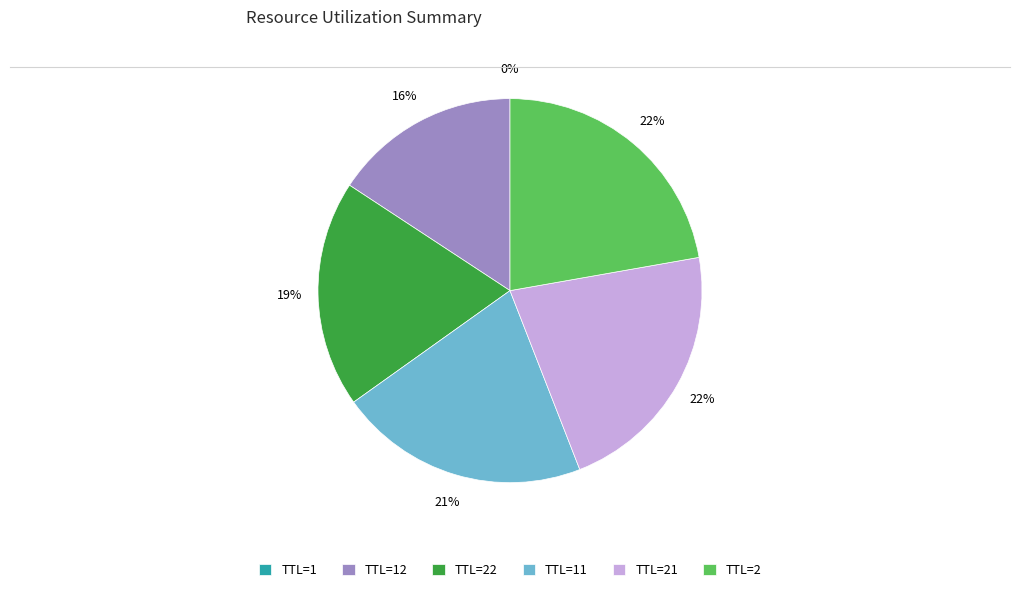

True or false: TTL=21 accounts for 28% of the total.

False